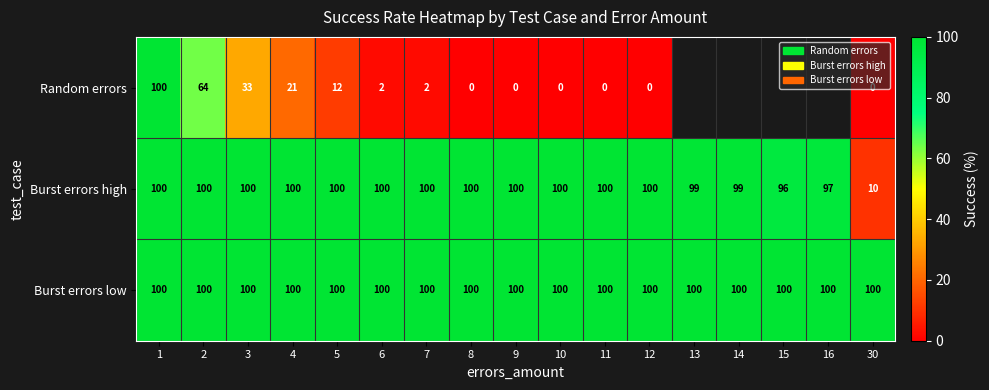

At how many categories does at least one series exceed 26?

17